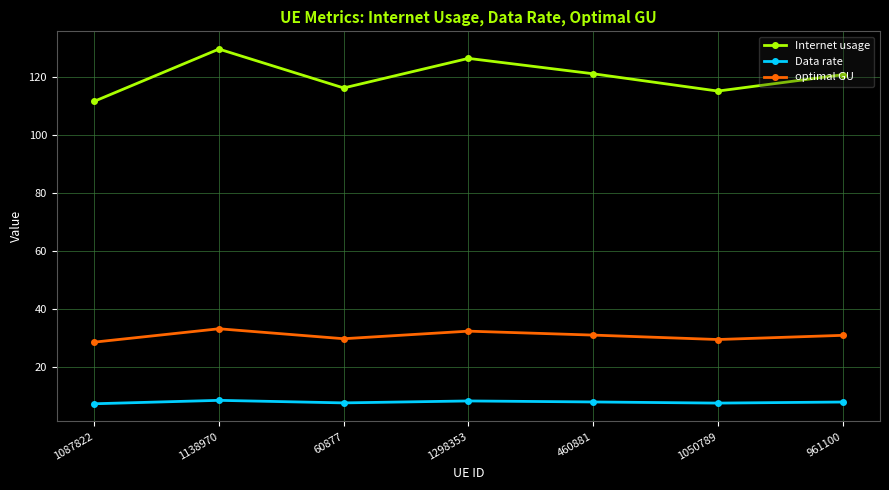

Is it true that Data rate equals 8.5 at 1138970?

True